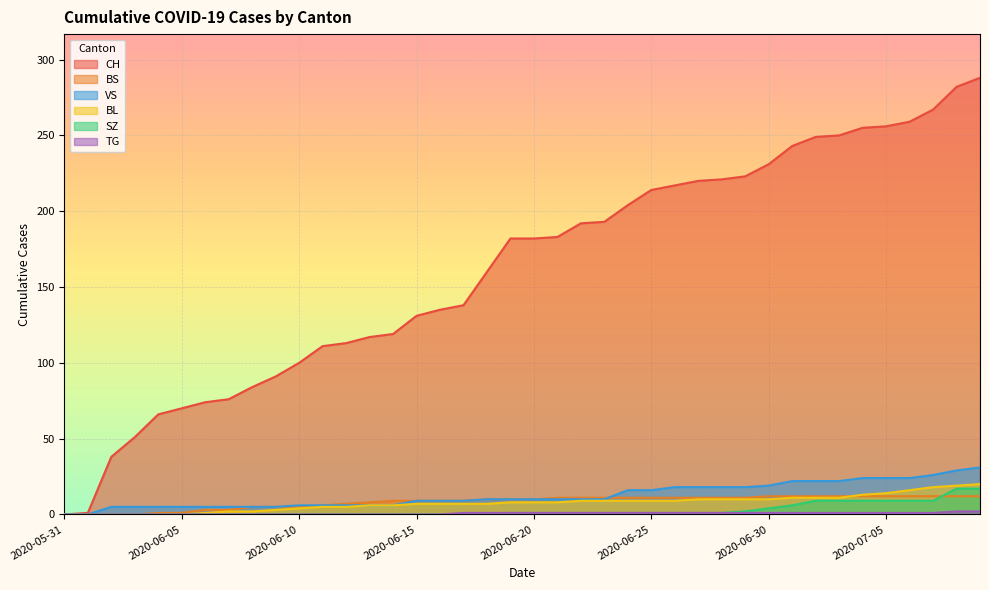

Does the chart display data point markers on the line(s)?

No